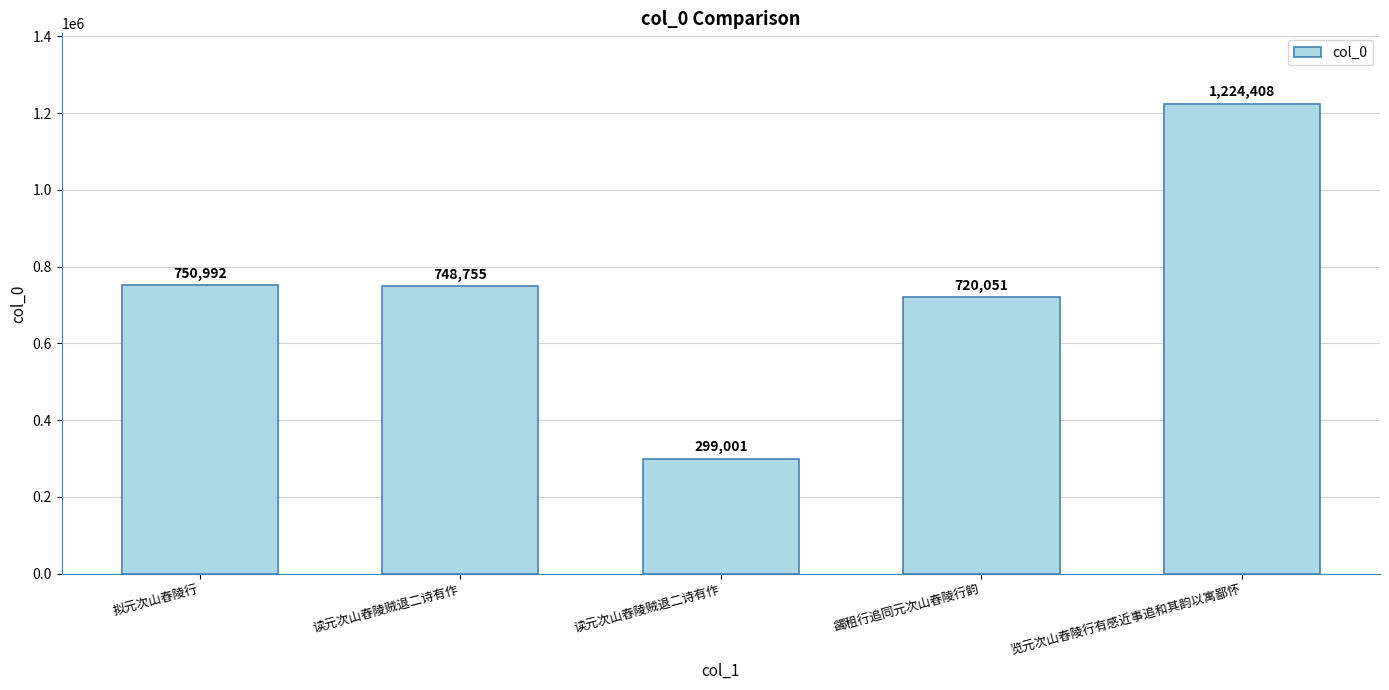

What is the greatest value displayed?

1224408